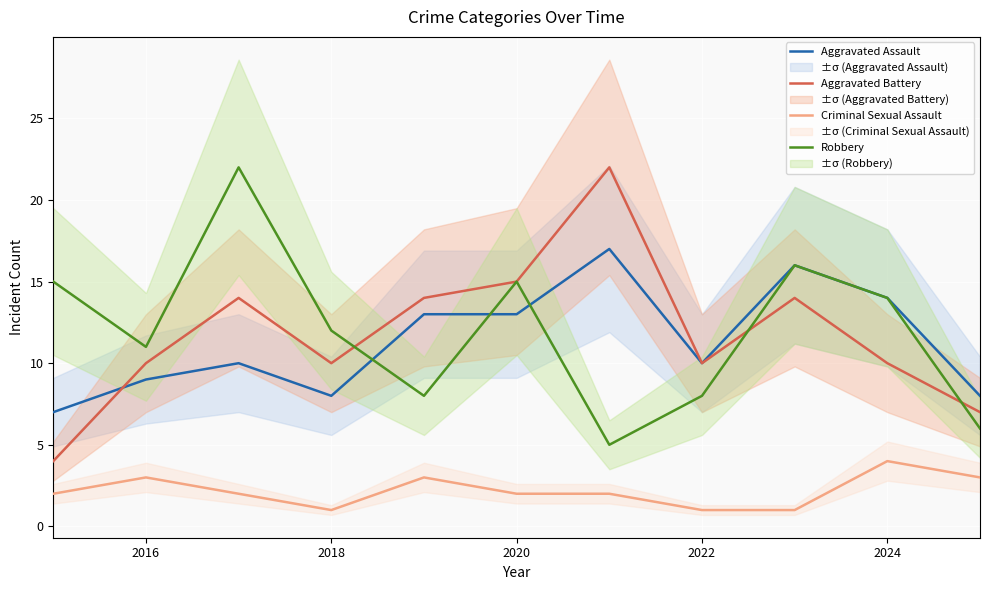

What is the lowest value of the Aggravated Assault series?

7